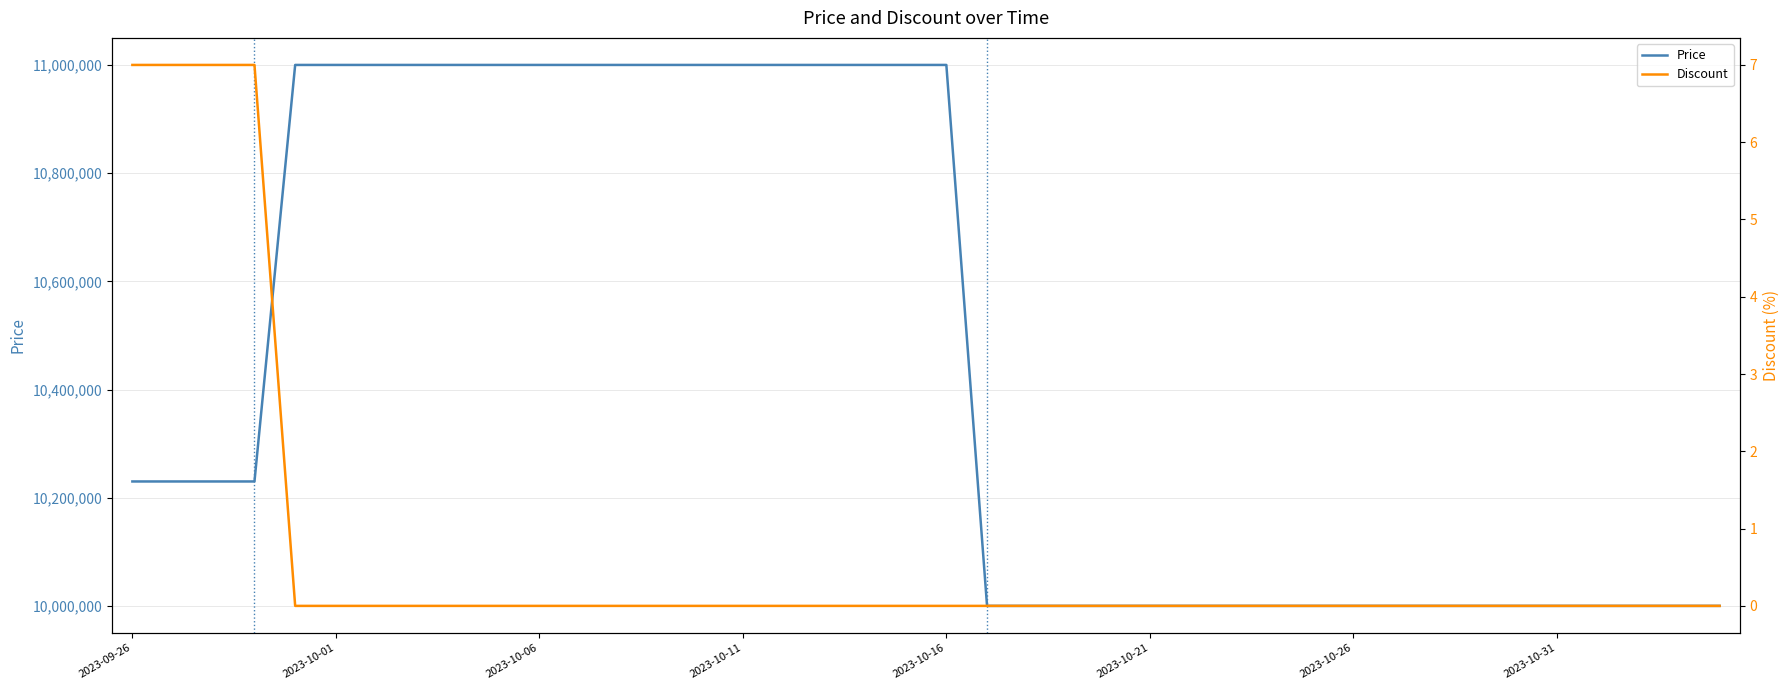

What is the value of the Discount point at the 3rd from the left?

7